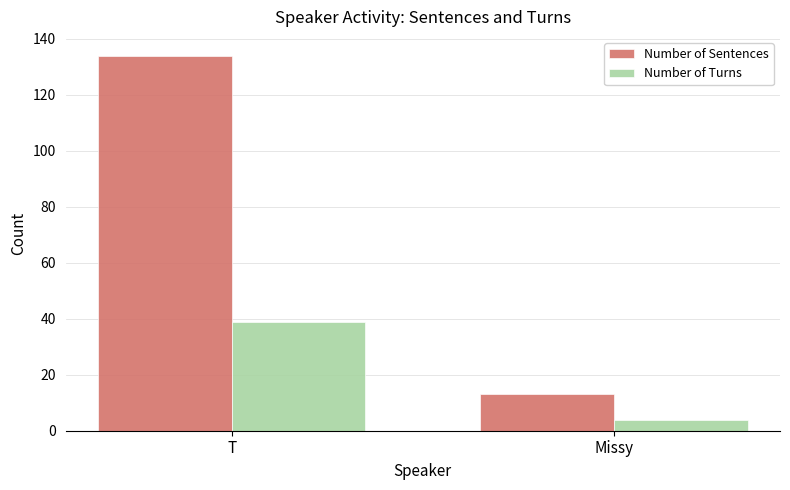

What is the label of the 2nd bar from the right?

T